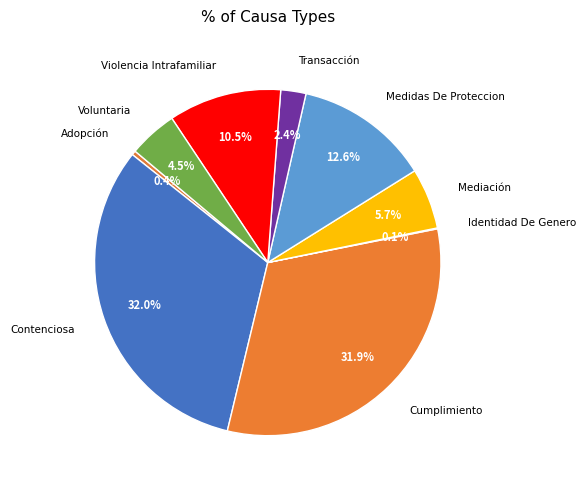

Is Cumplimiento the majority of the pie?

No